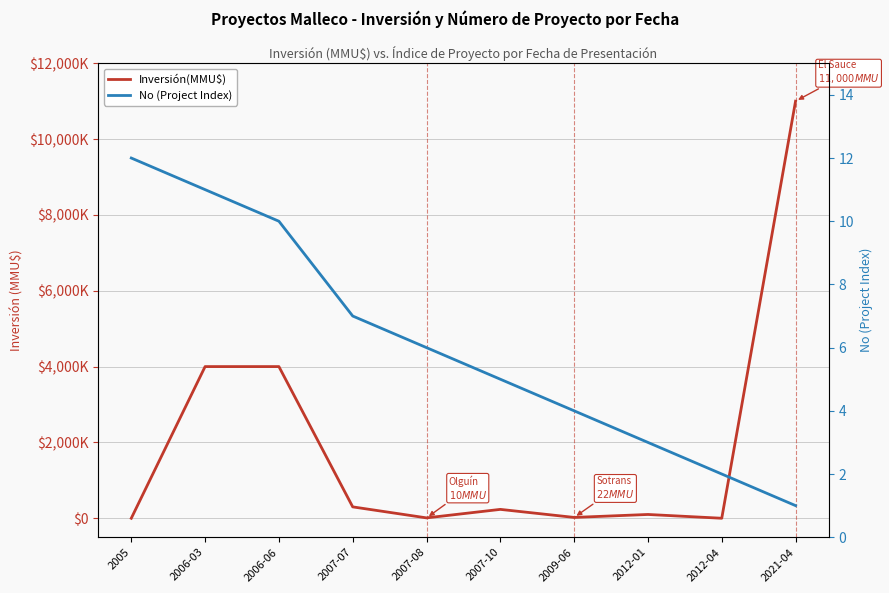

Rank the categories by Inversión(MMU$) value from lowest to highest.

2005, 2012-04, 2007-08, 2009-06, 2012-01, 2007-10, 2007-07, 2006-03, 2006-06, 2021-04